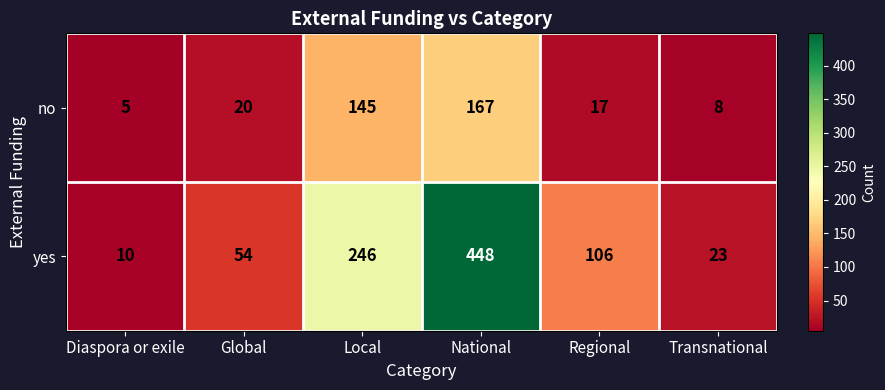

Count the number of data series in this chart.

2